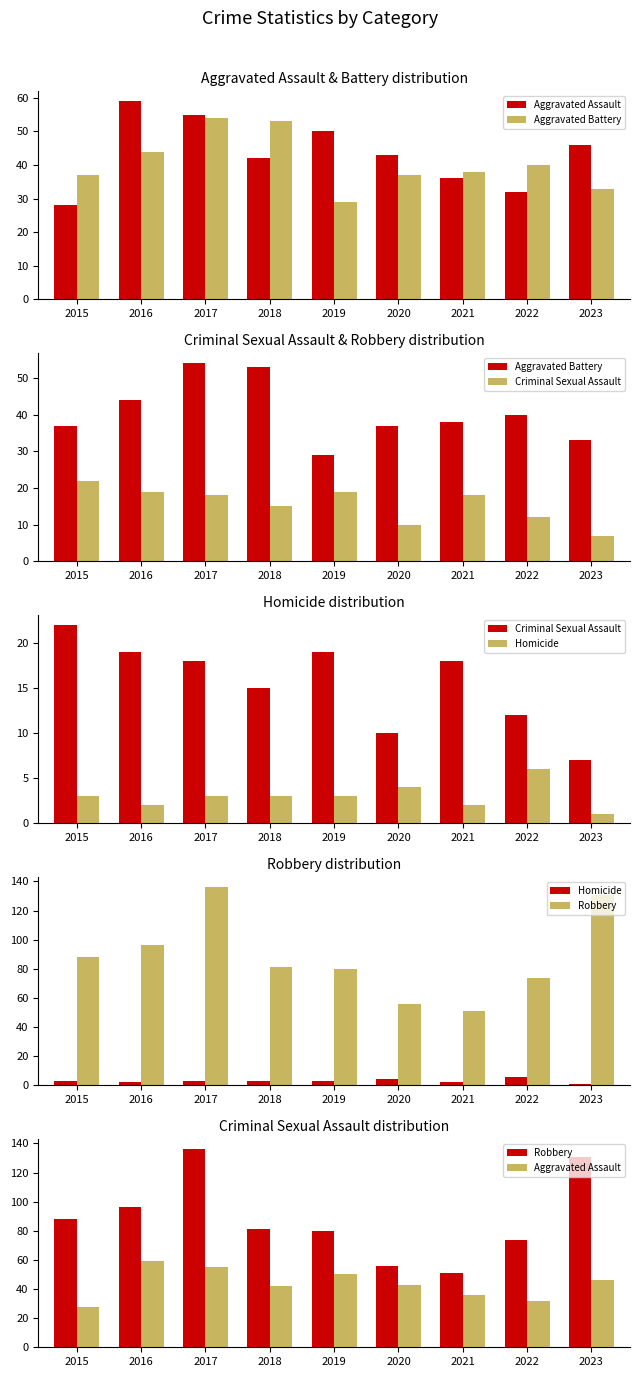

What is the value of the Criminal Sexual Assault bar at the 6th from the left?

10